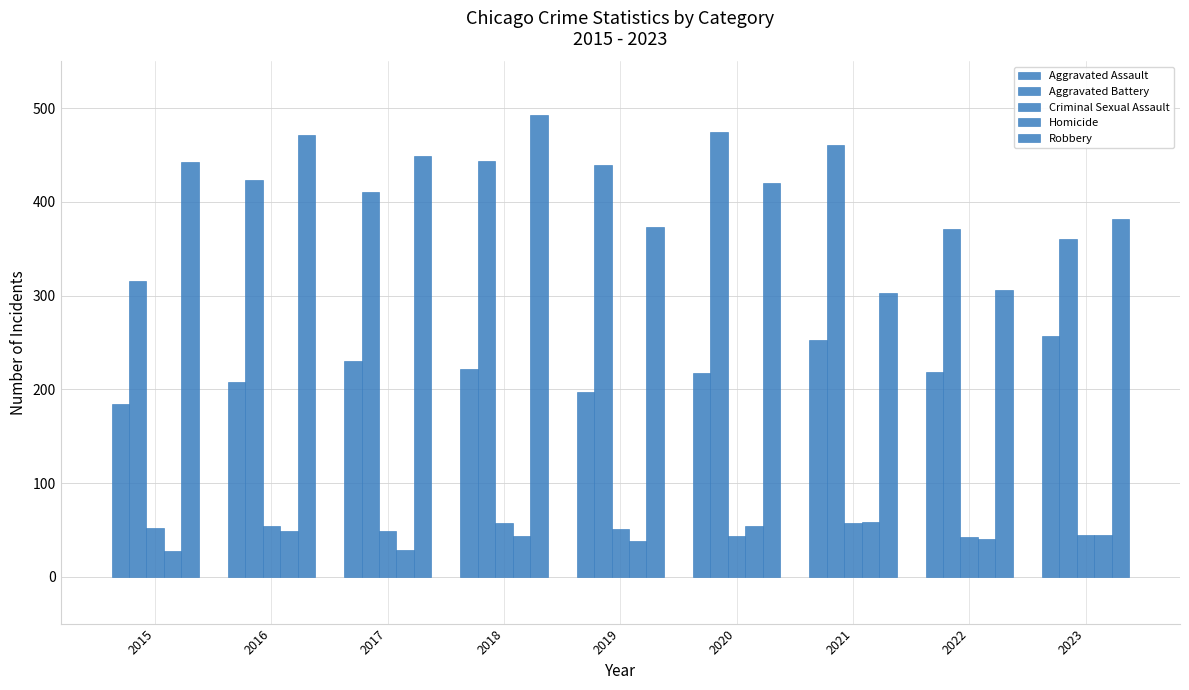

How many bars are there in each group?

5